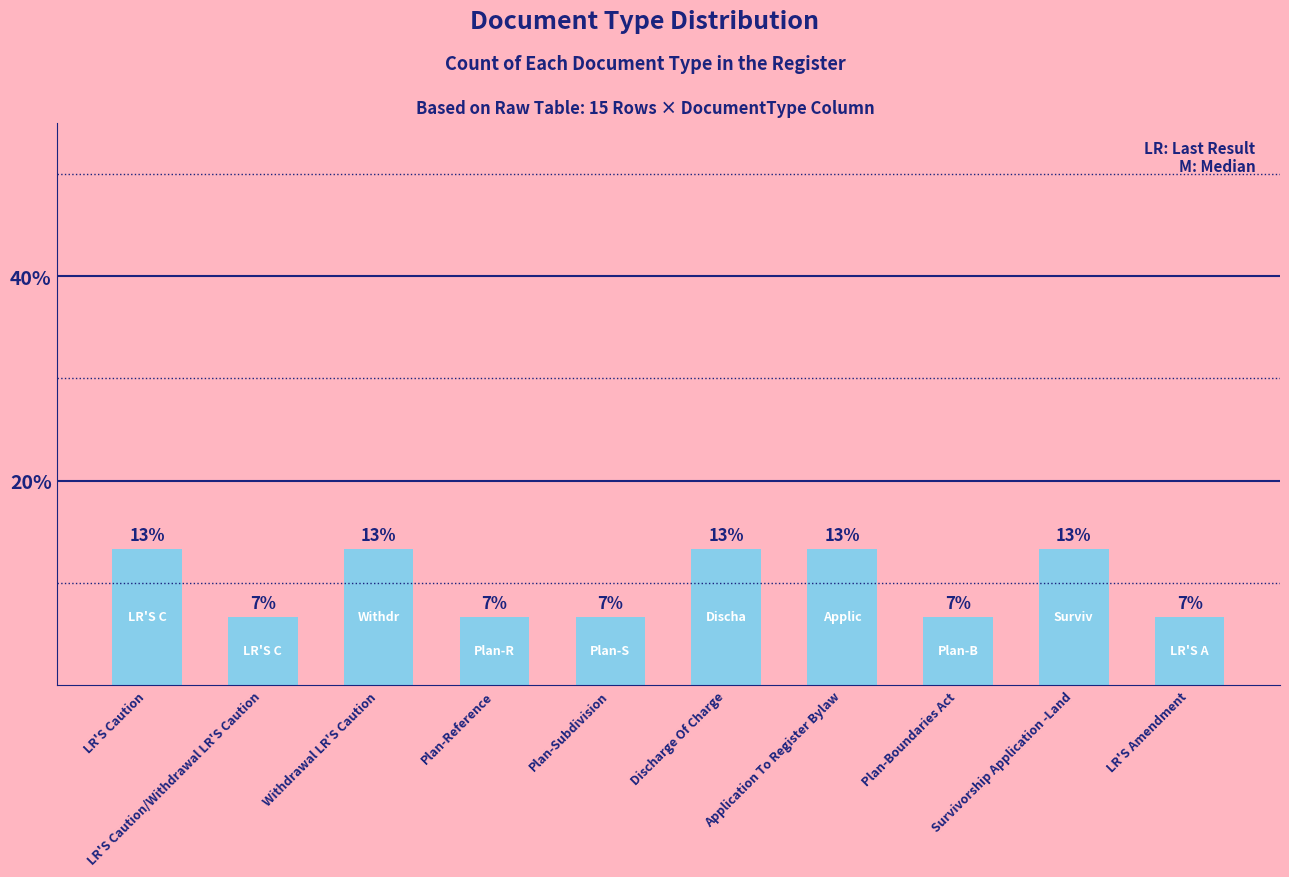

Read the value at Withdrawal LR'S Caution.

13.3